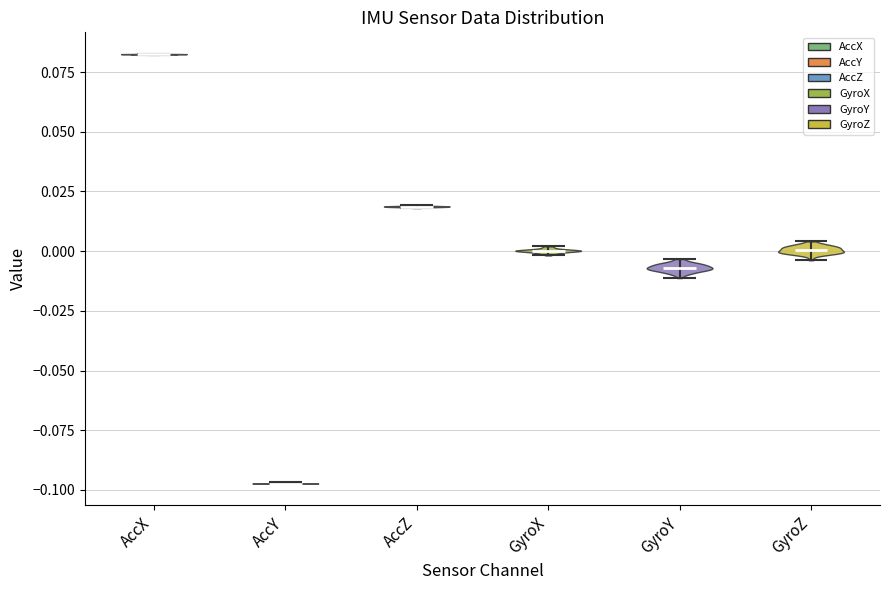

What is the lowest point the violin for AccY reaches on the y-axis? The values are not printed on the chart, so give them approximately, as read against the axis.

-0.095